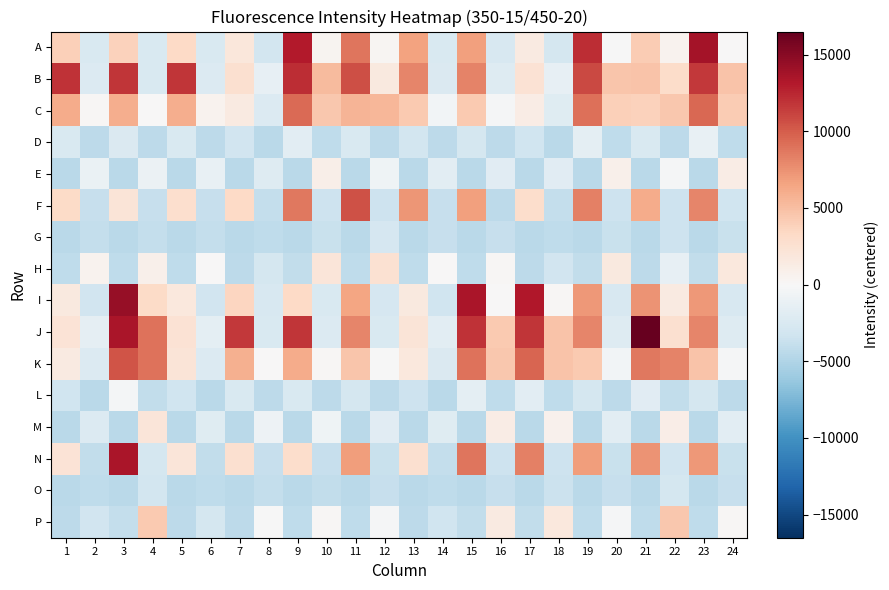

Which label corresponds to the largest value in the chart?

21